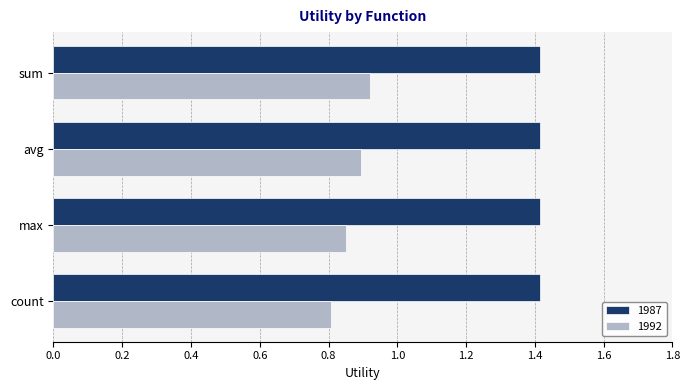

How many 1992 values are between 0 and 1?

4